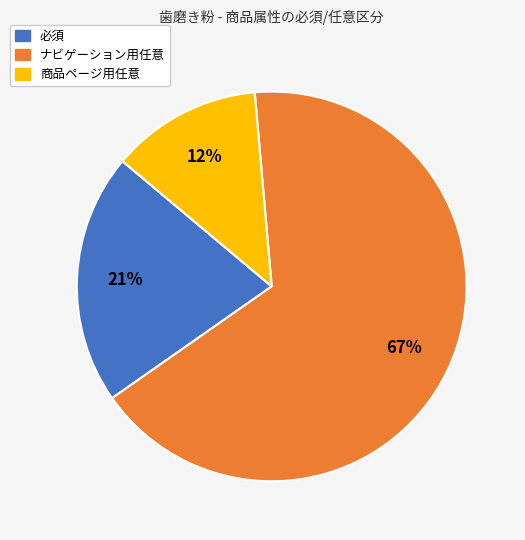

Is there any slice that represents more than half of the pie?

Yes